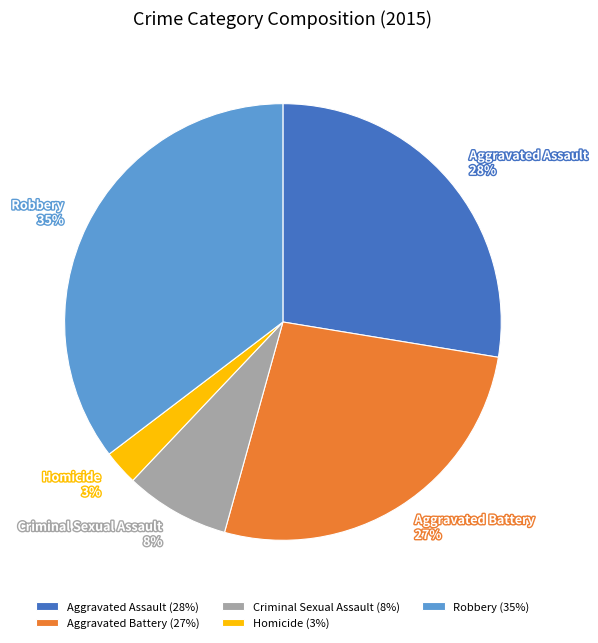

Is the sum of Robbery and Aggravated Battery greater than half?

Yes